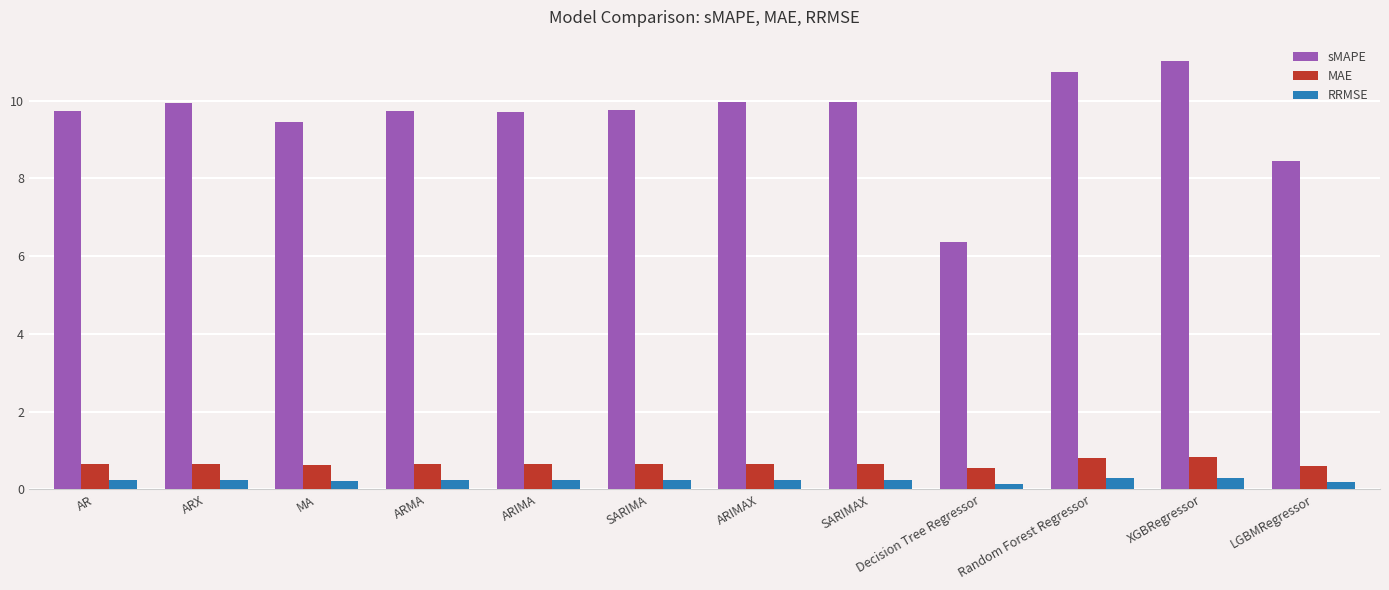

Between AR and Random Forest Regressor, which series saw the biggest shift?

sMAPE